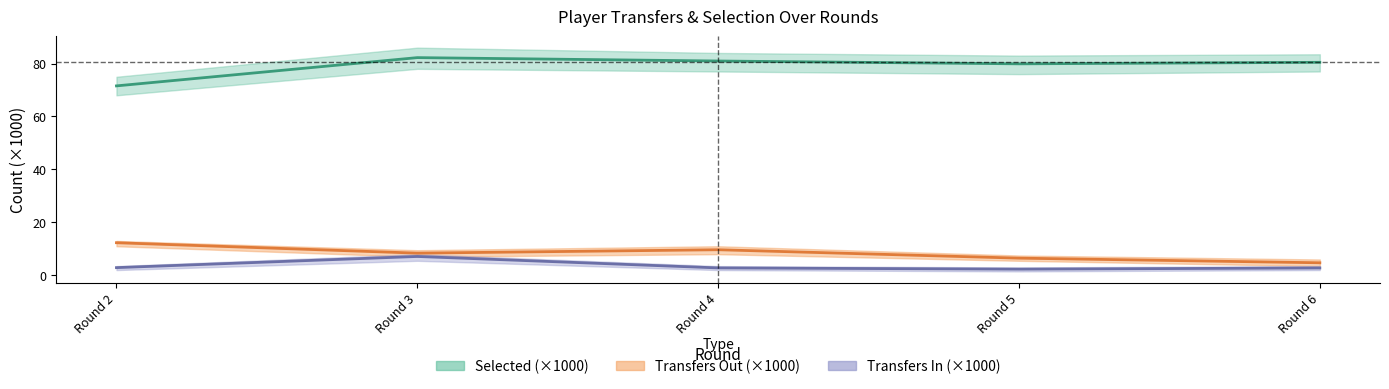

The value of selected at Round 2 is 71.6. True or false?

True